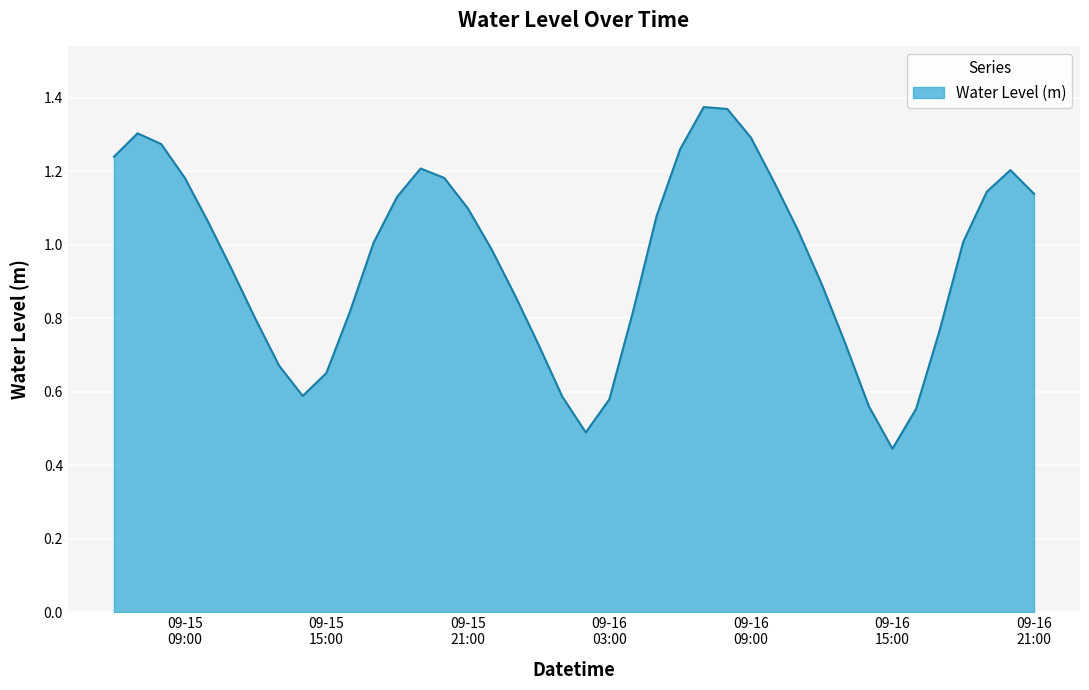

How many lines are shown in the chart?

1